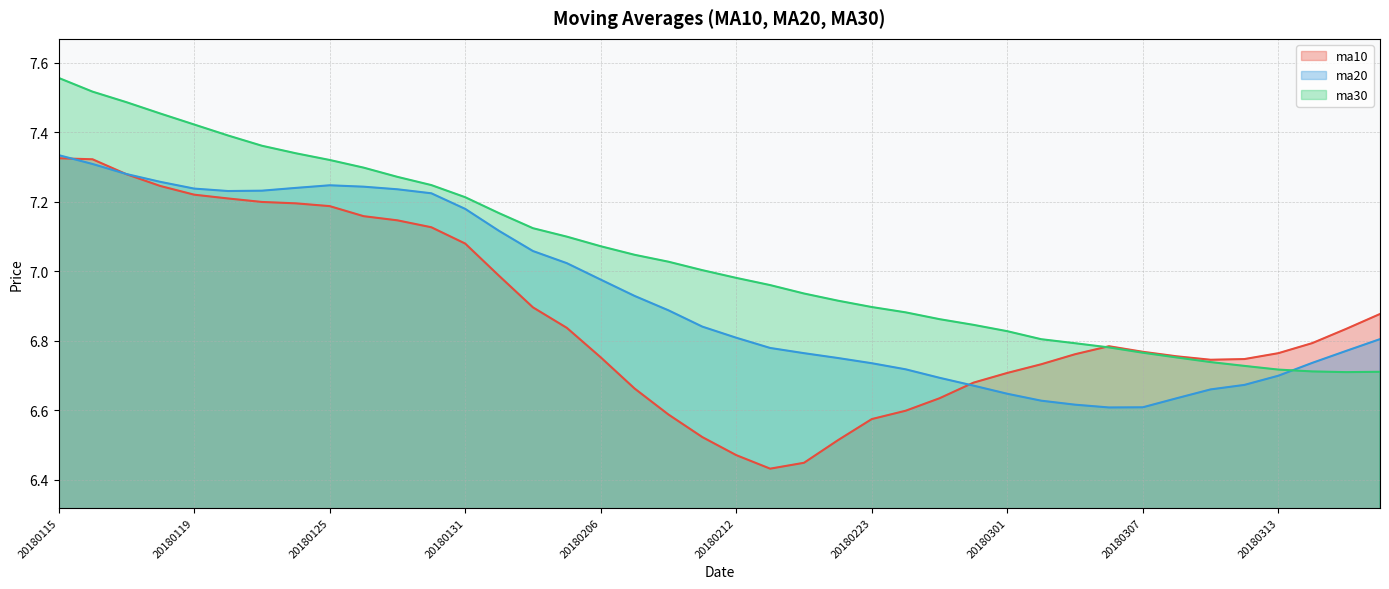

What value does the ma30 series have at 20180212?

7.0